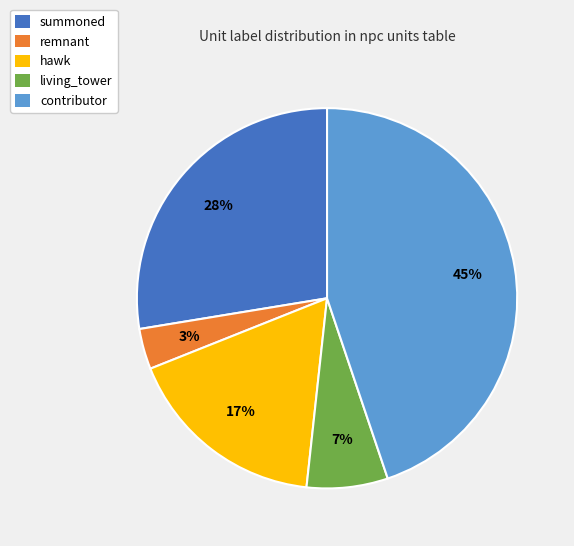

To the nearest percent, what percentage of the pie is hawk?

17%